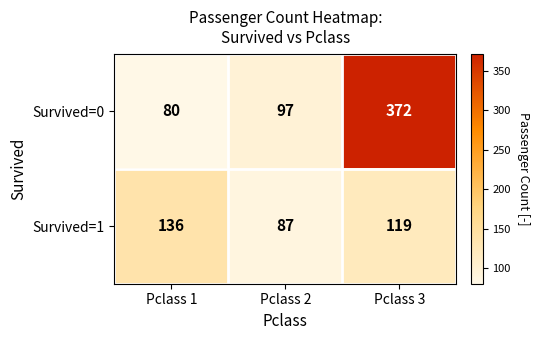

Which series has the largest range (max minus min)?

Survived=0